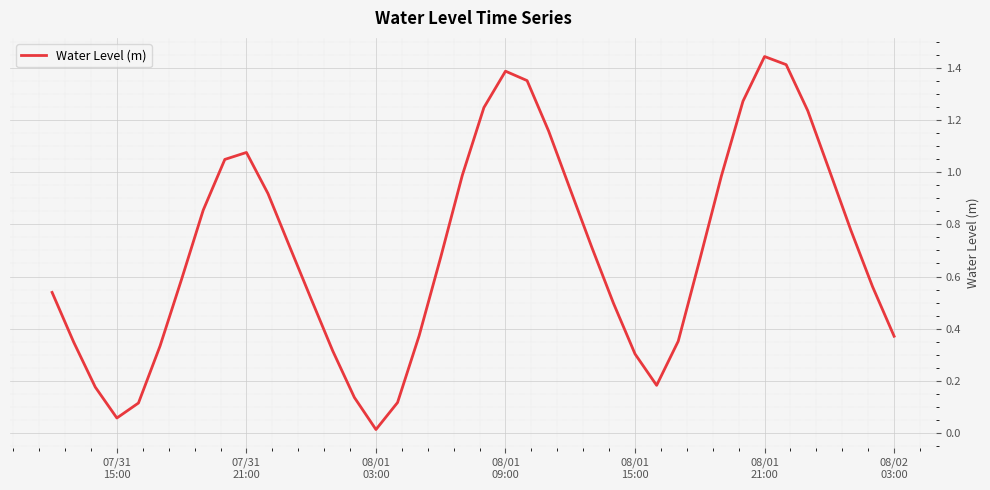

Does the chart have visible grid lines?

Yes